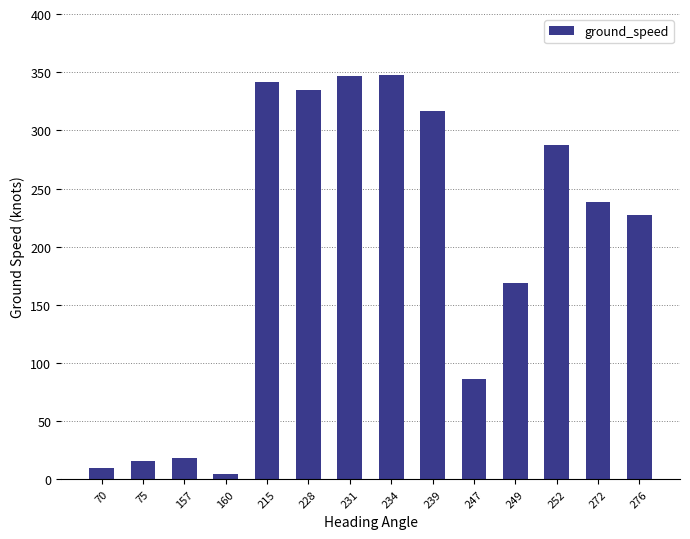

What is the change in value from 70 to 249?

+159.0